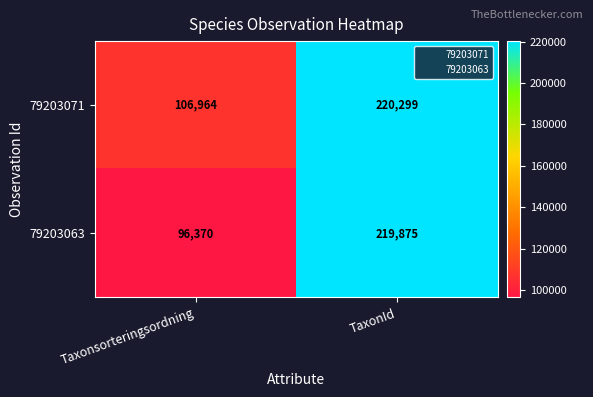

At which category is the sum across all series the highest?

TaxonId